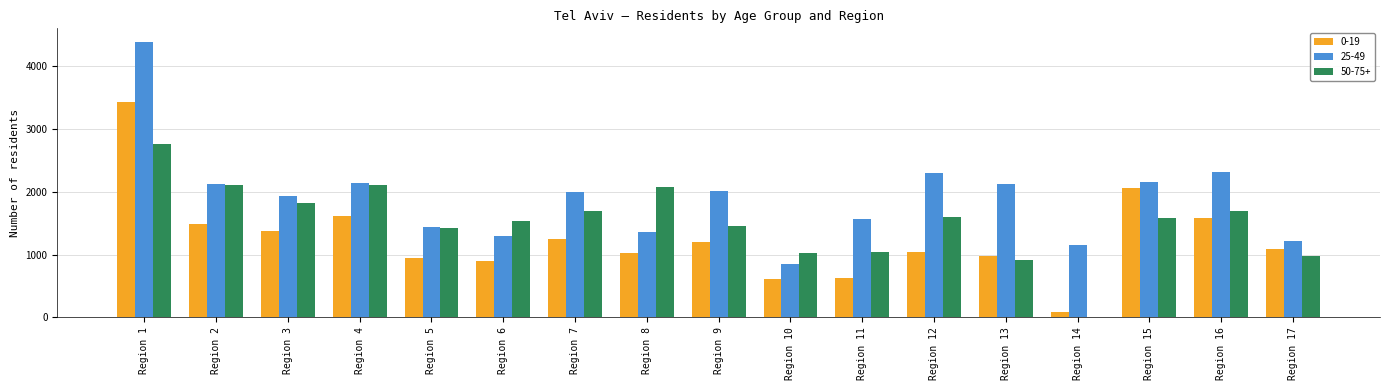

How many categories are shown in the chart?

17